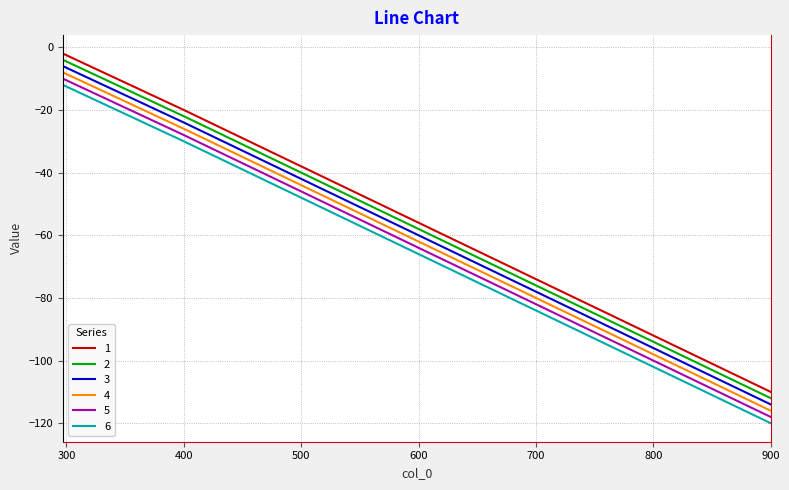

True or false: 6 and 1 intersect in this chart.

False